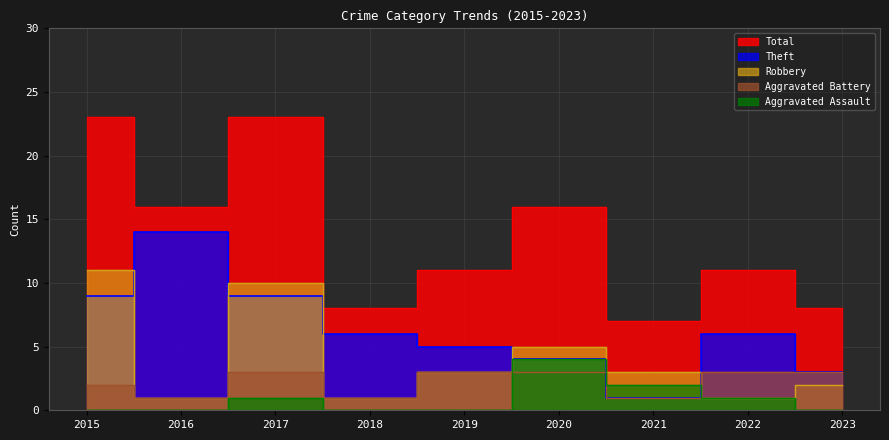

What is the average value of the Aggravated Assault series?

1